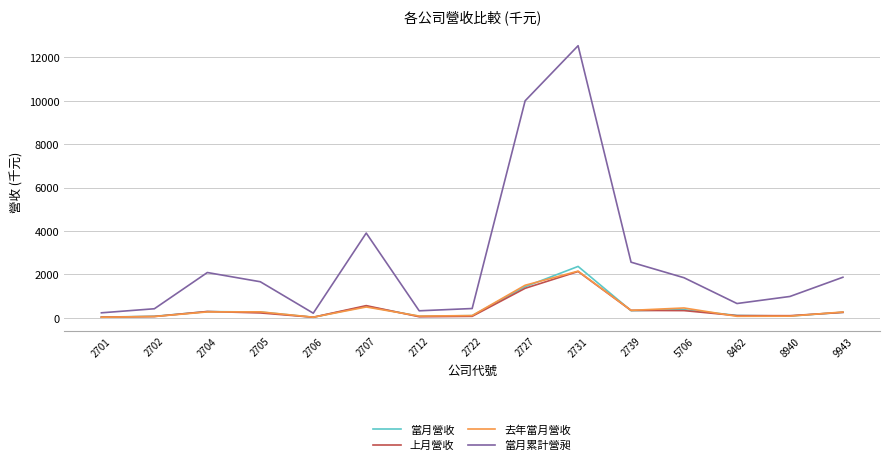

Does the chart have visible grid lines?

Yes